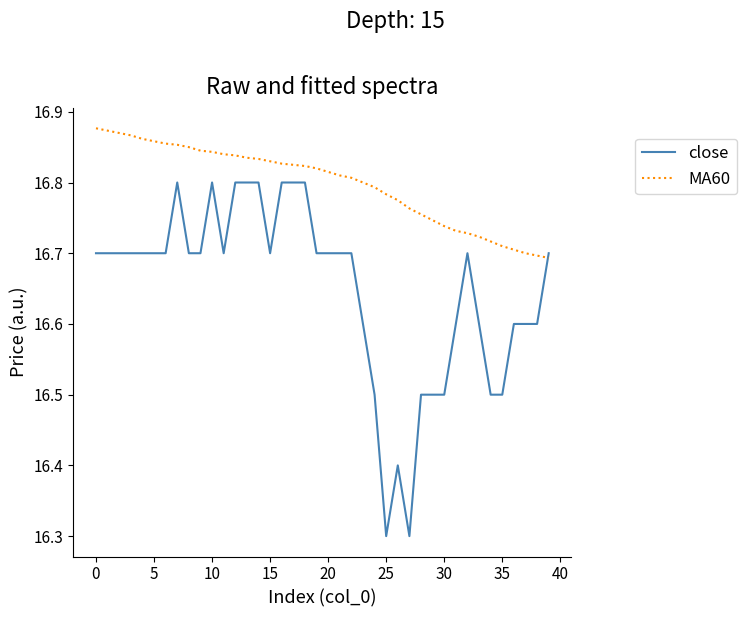

Which series has the largest total across all categories?

MA60